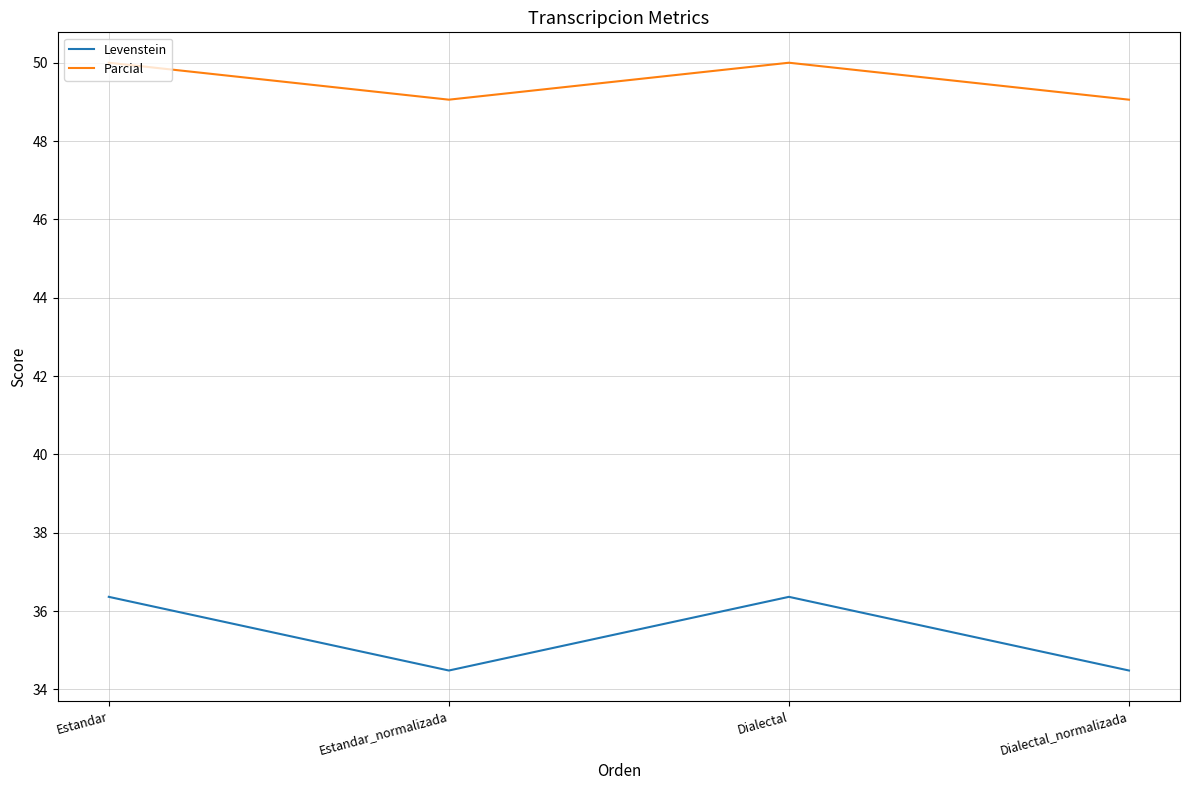

How many lines are shown in the chart?

2